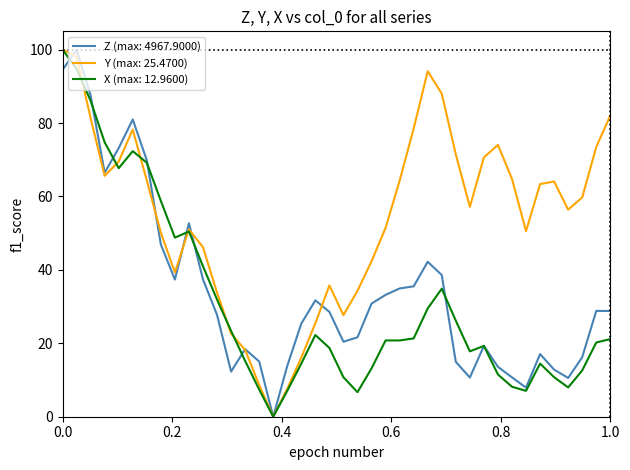

How many distinct data groups are displayed?

3